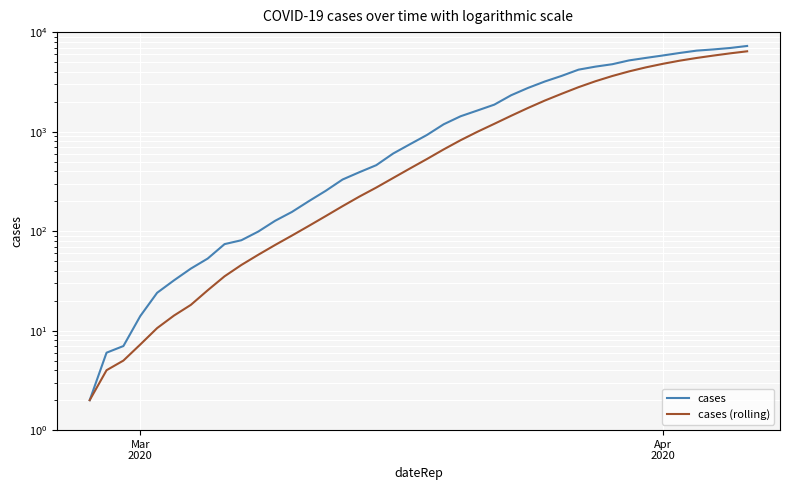

Count the number of data series in this chart.

2